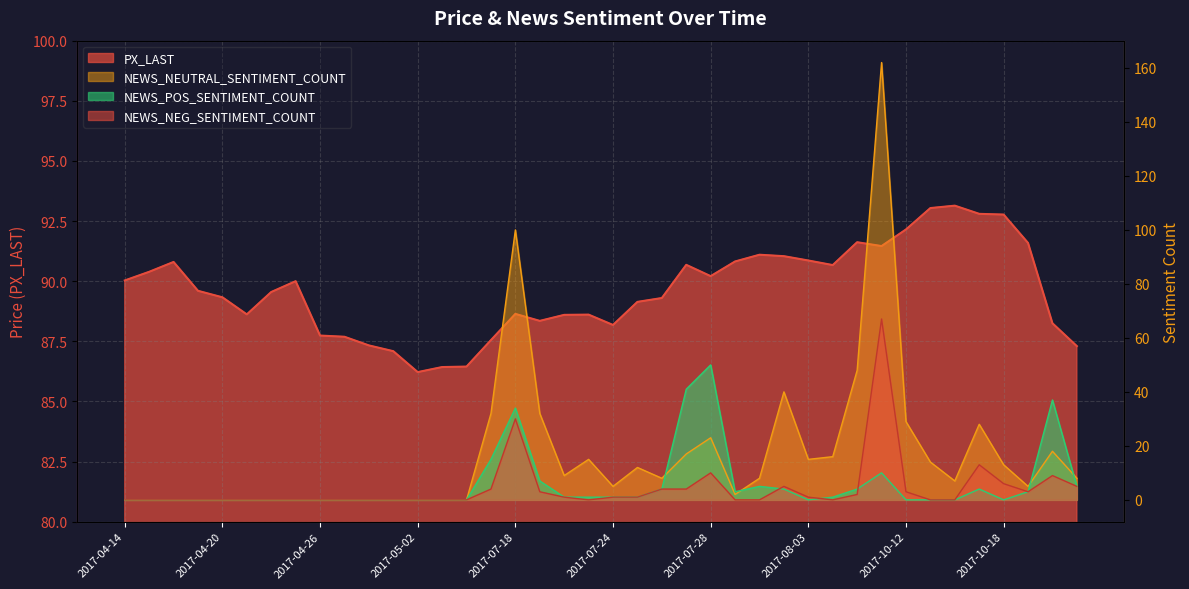

Where do NEWS_POS_SENTIMENT_COUNT and NEWS_NEG_SENTIMENT_COUNT first cross each other?

2017-08-01 and 2017-08-02